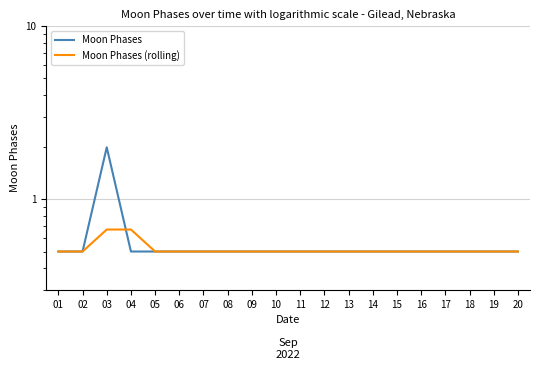

Is it true that Moon Phases equals 0.5 at 13?

True